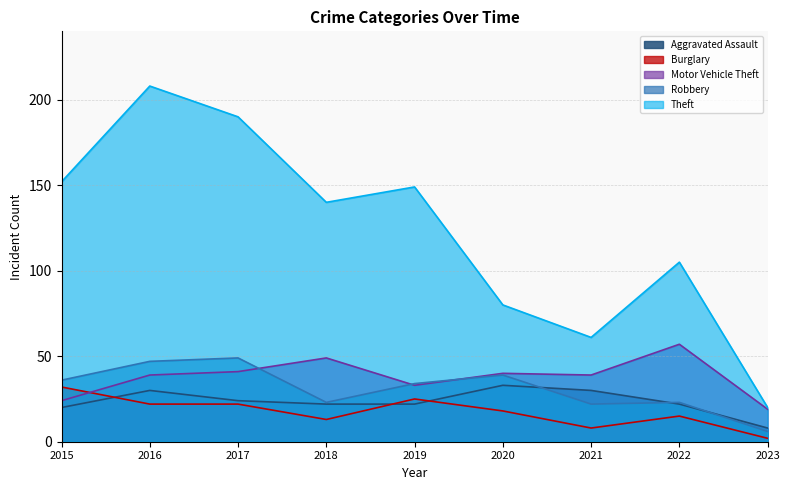

How many lines are shown in the chart?

5